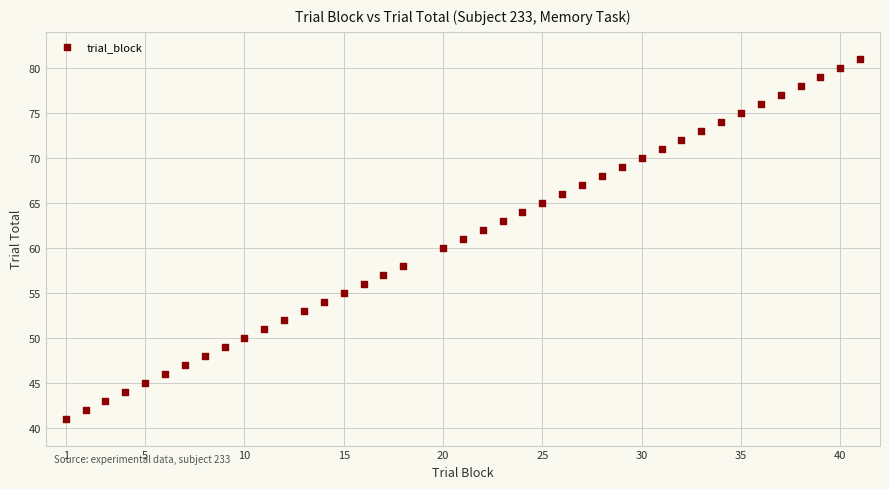

What is the range of X values (max minus min)?

40